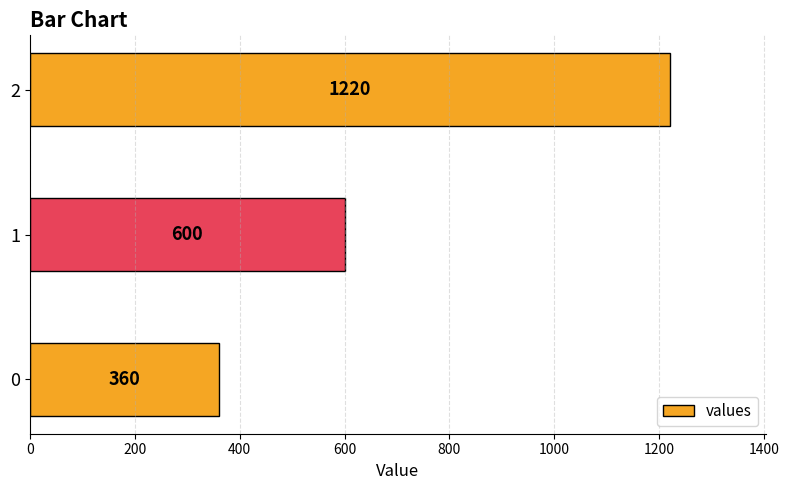

Does the chart contain any negative values?

No